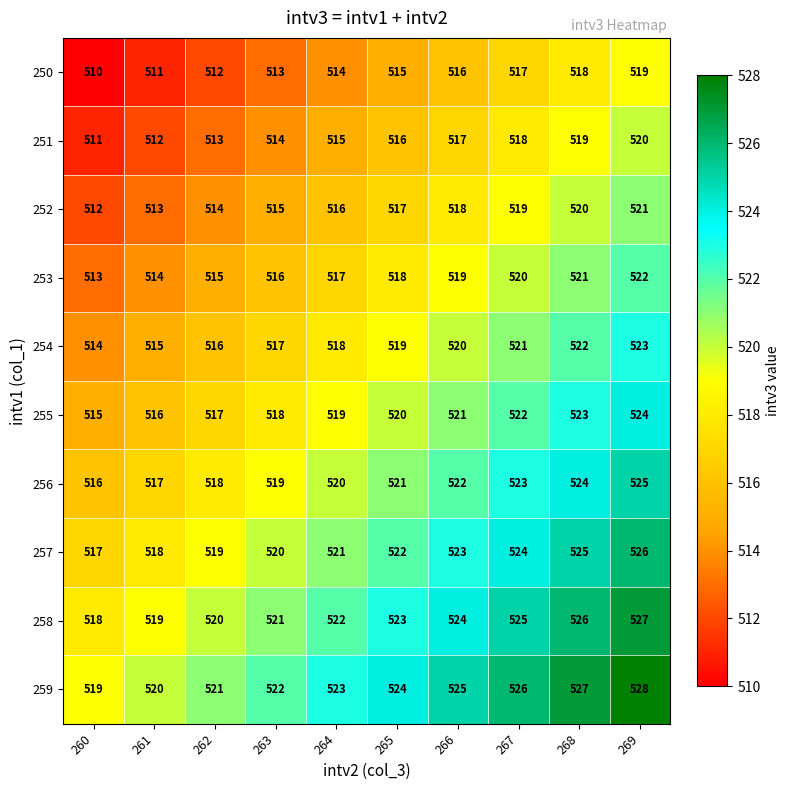

At 262, list the series in order from largest to smallest.

259, 258, 257, 256, 255, 254, 253, 252, 251, 250